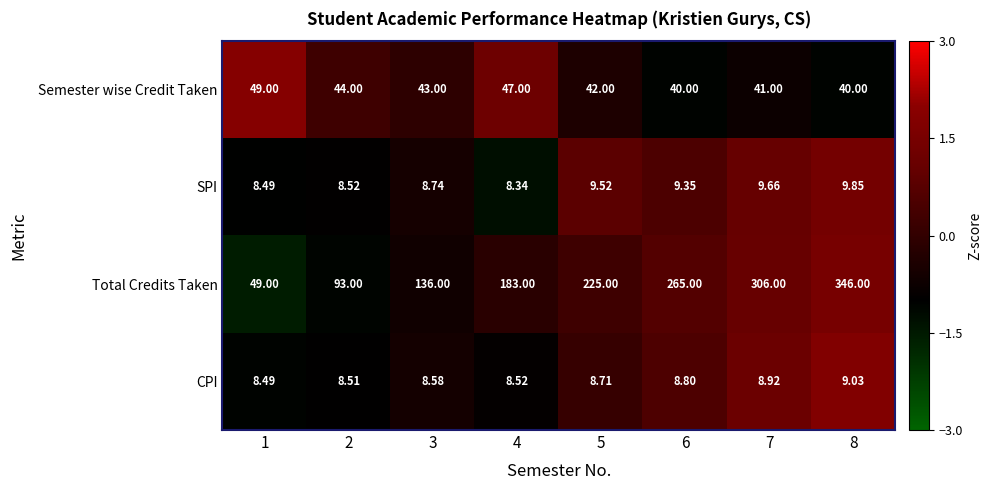

Which series changed the most between 2 and 5?

Total Credits Taken